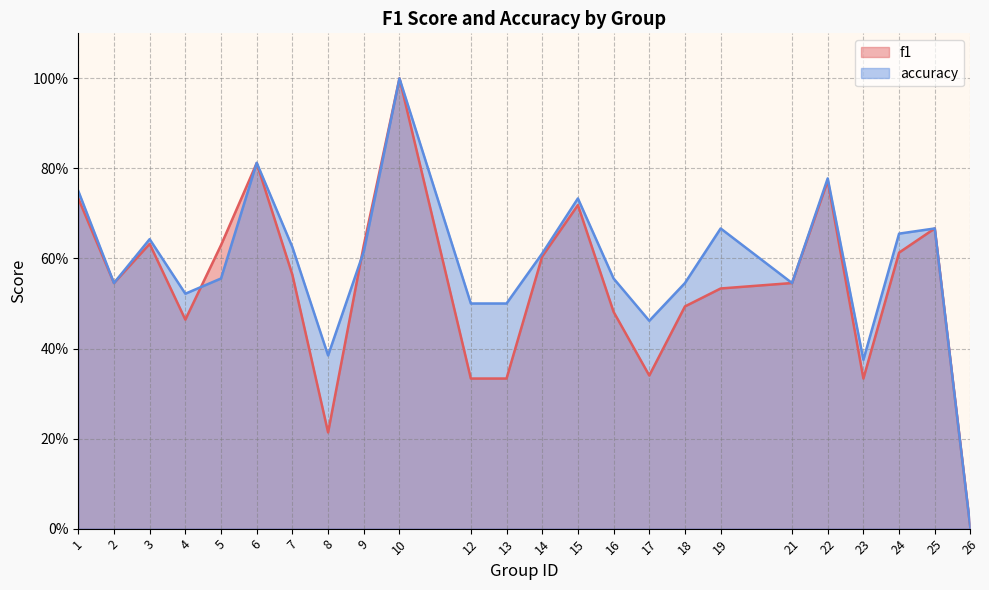

Reading left to right, list all the values displayed in this chart.

f1: 1=0.7	2=0.5	3=0.6	4=0.5	5=0.6	6=0.8	7=0.6	8=0.2	9=0.6	10=1.0	12=0.3	13=0.3	14=0.6	15=0.7	16=0.5	17=0.3	18=0.5	19=0.5	21=0.5	22=0.8	23=0.3	24=0.6	25=0.7	26=0.0
accuracy: 1=0.8	2=0.5	3=0.6	4=0.5	5=0.6	6=0.8	7=0.6	8=0.4	9=0.6	10=1.0	12=0.5	13=0.5	14=0.6	15=0.7	16=0.6	17=0.5	18=0.5	19=0.7	21=0.5	22=0.8	23=0.4	24=0.7	25=0.7	26=0.0